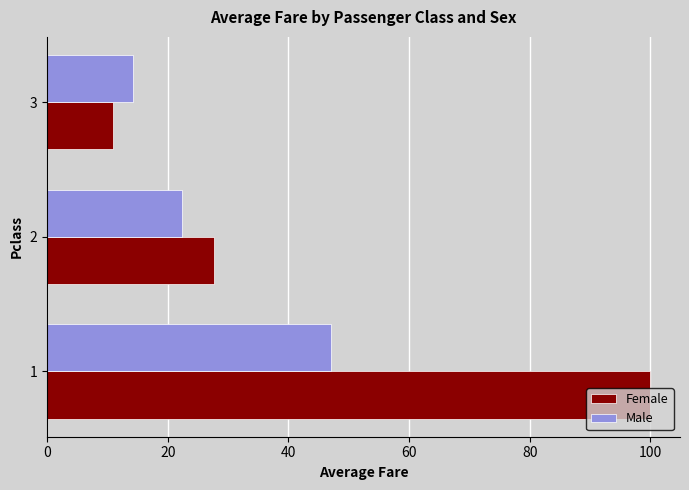

What is the maximum value shown in the chart?

99.9